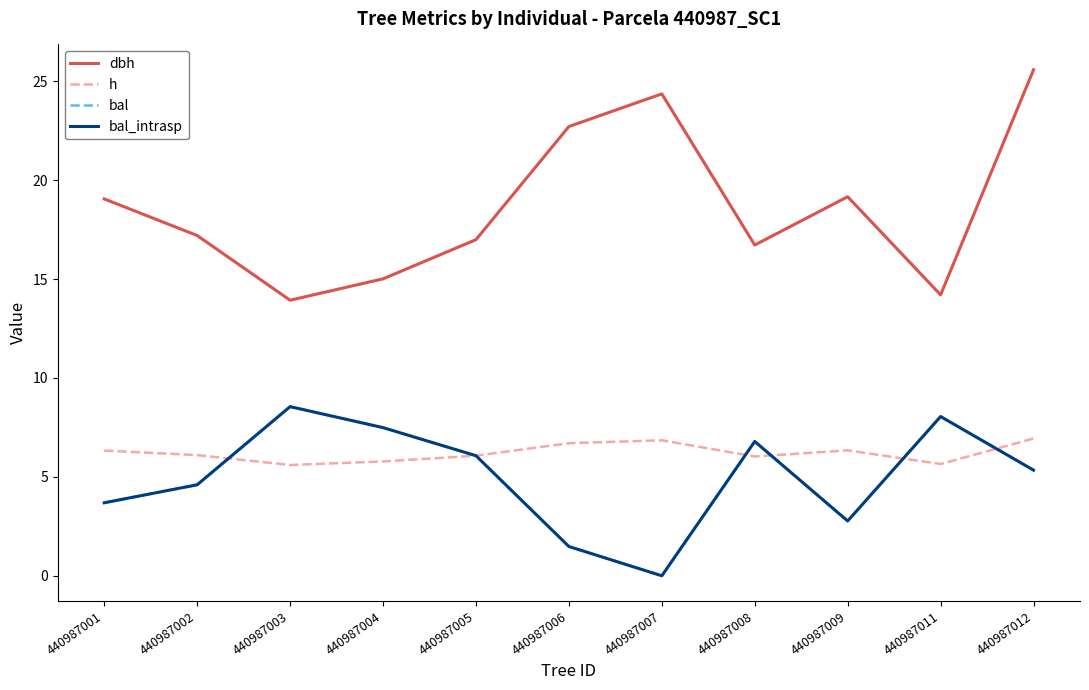

The value of h at 440987011 is 5.7. True or false?

True